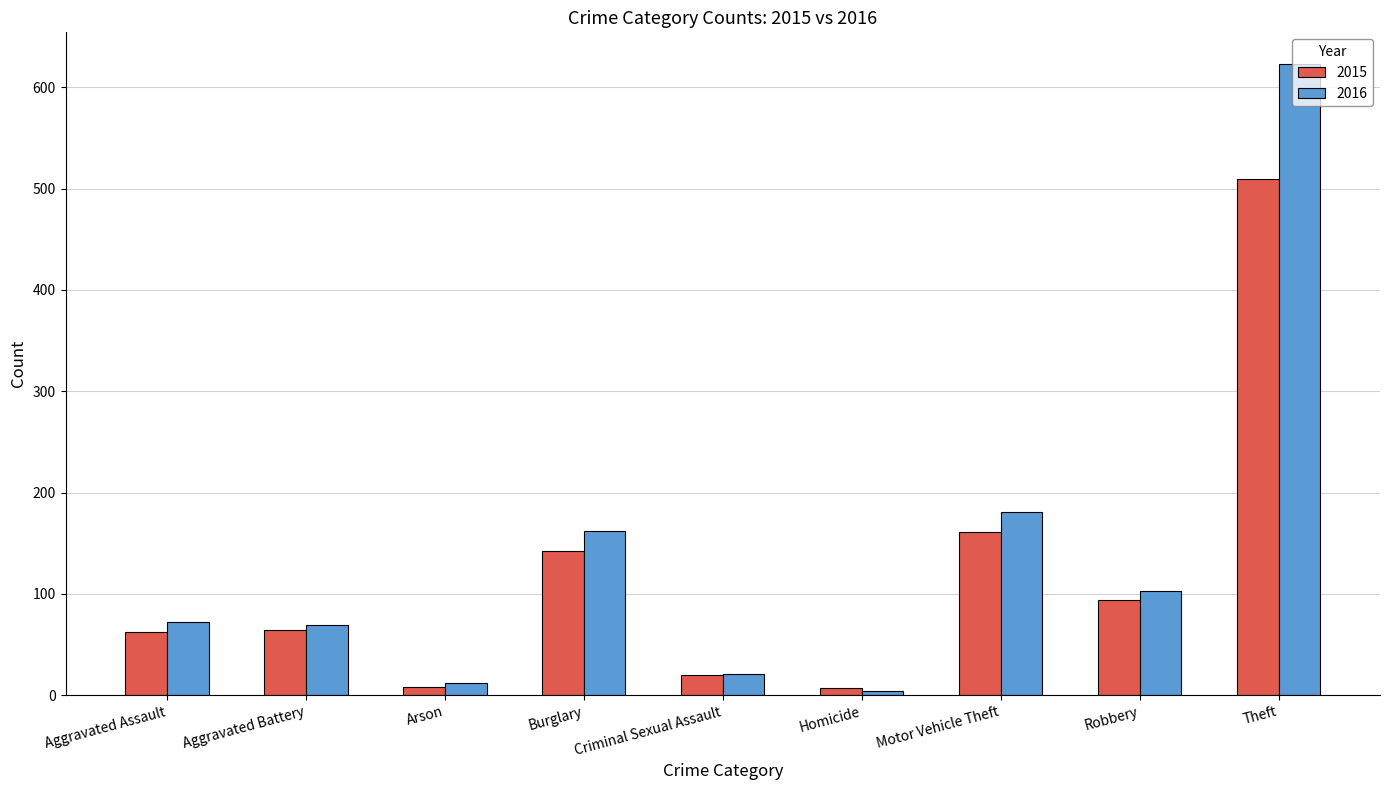

Which category has the lowest value in the 2016 series?

Homicide